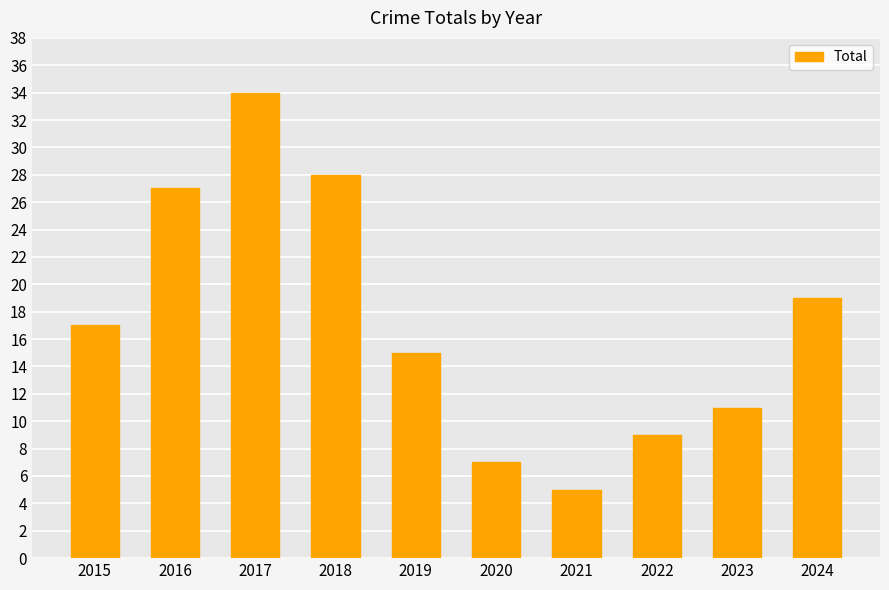

Approximately how many times larger is the value at 2022 compared to 2018?

0.3